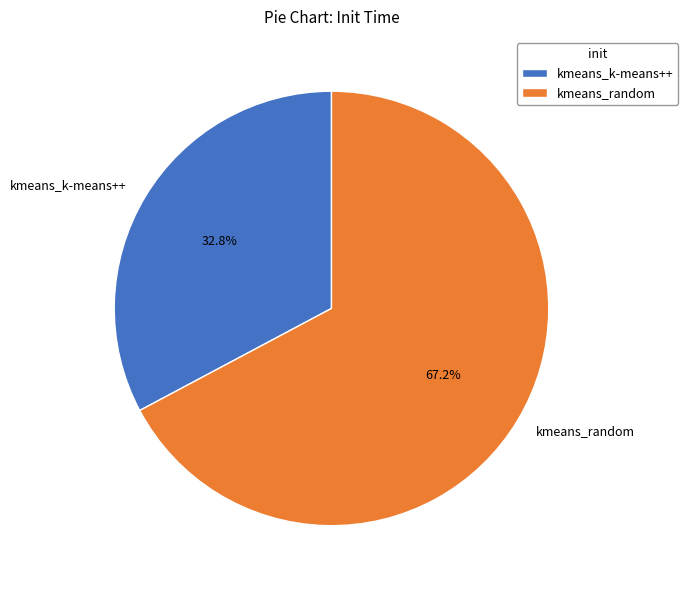

To the nearest percent, what portion does kmeans_random represent?

67%